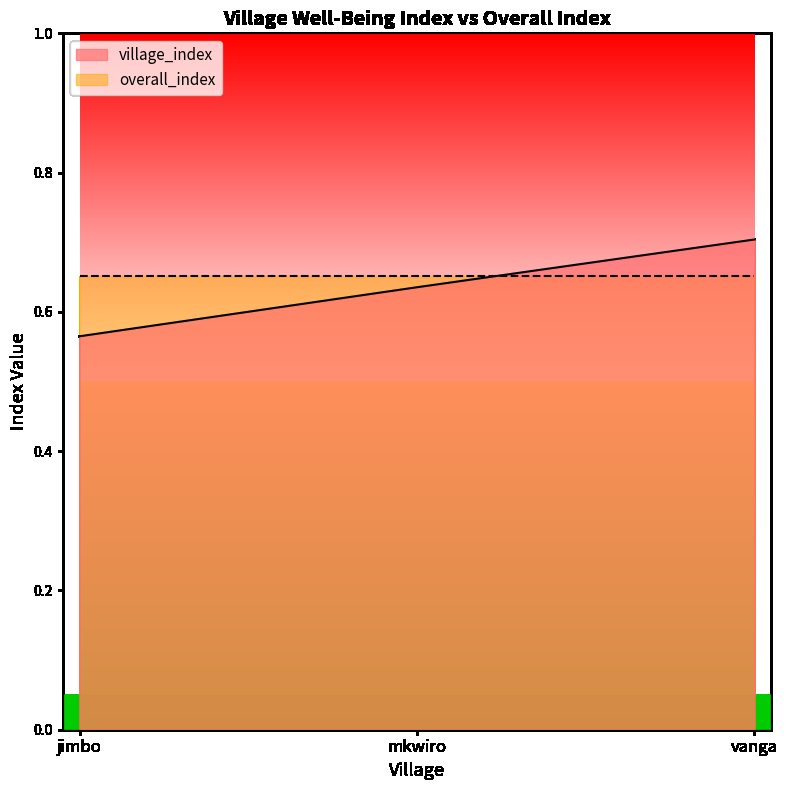

Reading right to left, list all the values displayed in this chart.

0.7	0.6	0.6